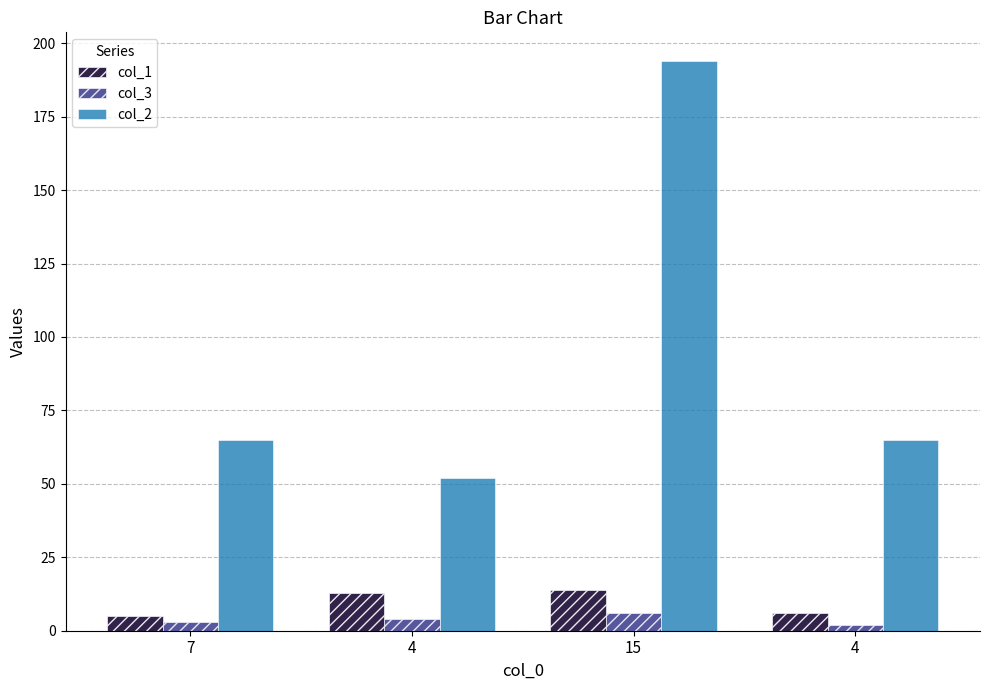

How many categories are shown in the chart?

4